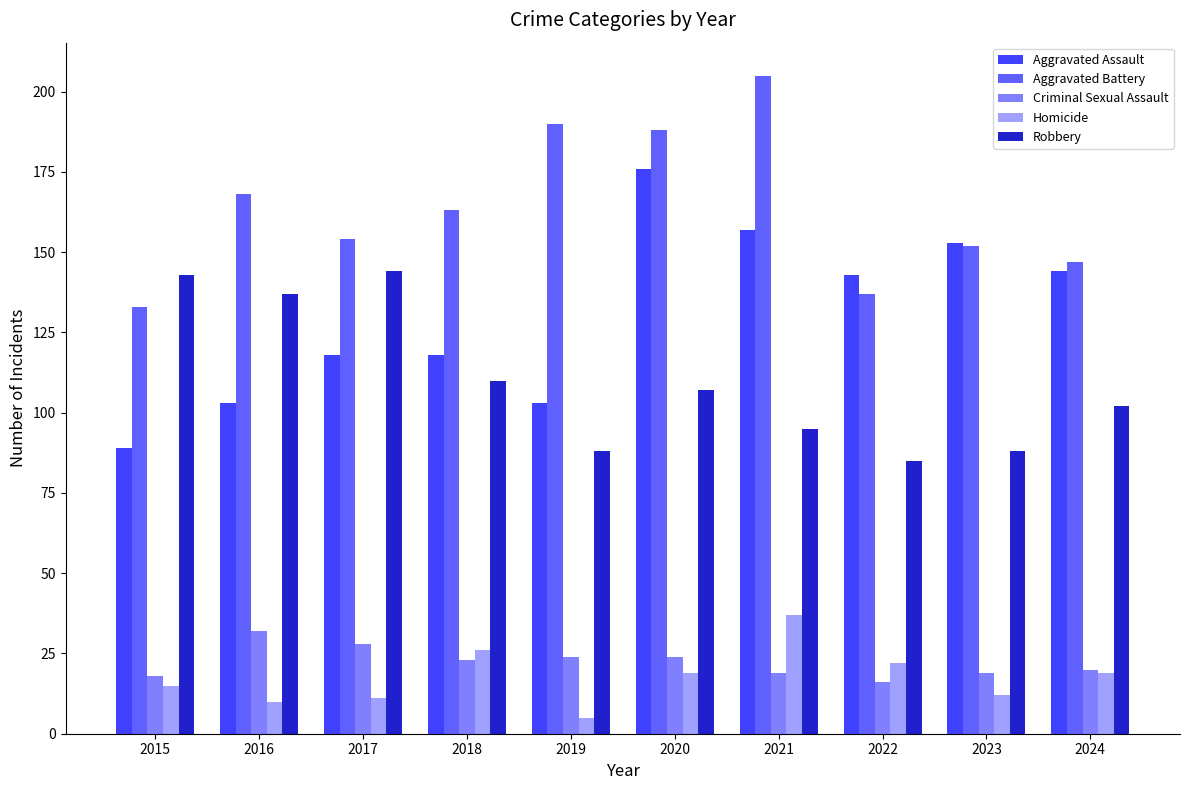

The Robbery series shows 171 at 2021. True or false?

False